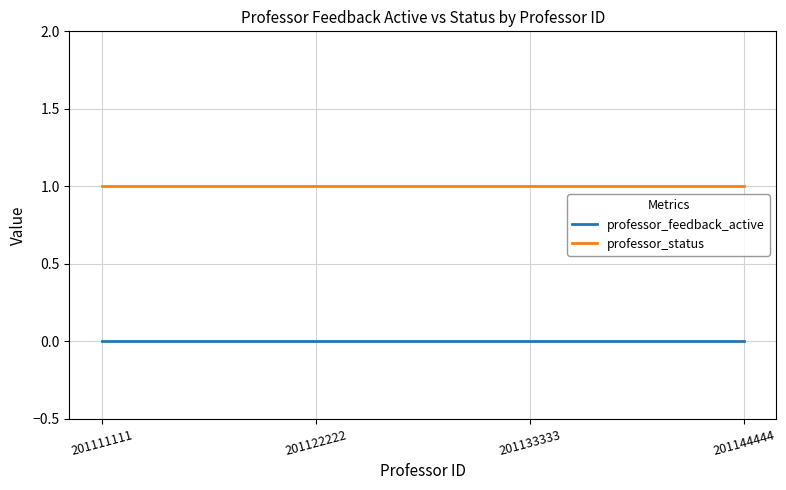

At how many categories does at least one series exceed 0?

4